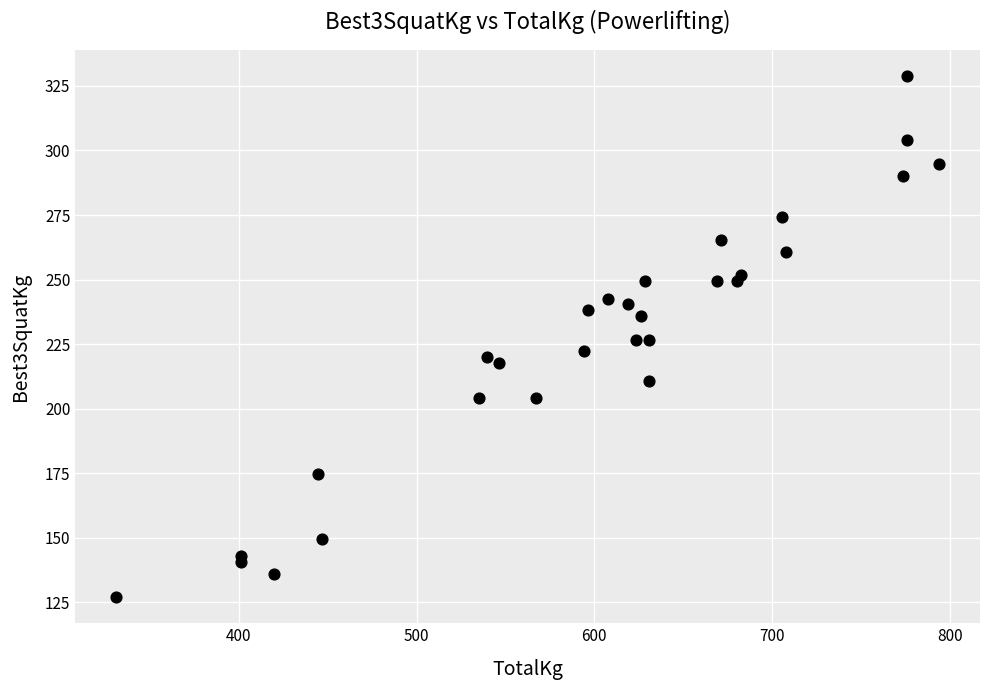

What is the range of X values (max minus min)?

462.7